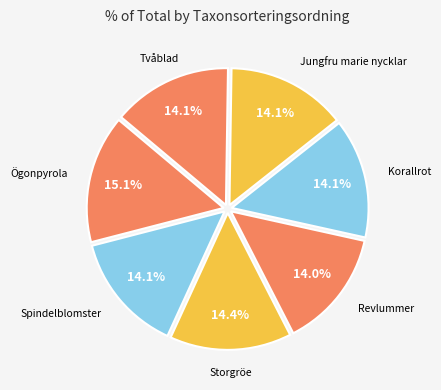

Rank the categories by value from highest to lowest.

Ögonpyrola, Storgröe, Tvåblad, Spindelblomster, Jungfru marie nycklar, Korallrot, Revlummer